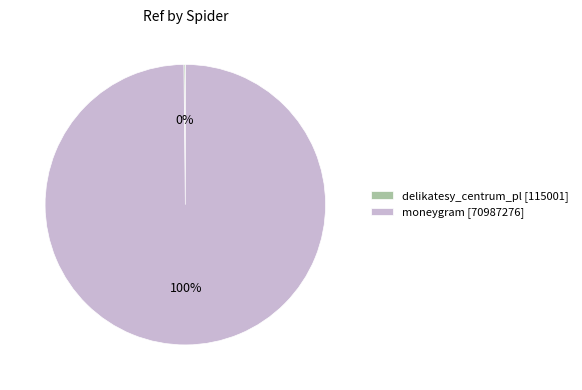

To the nearest percent, what is the average slice percentage?

50%